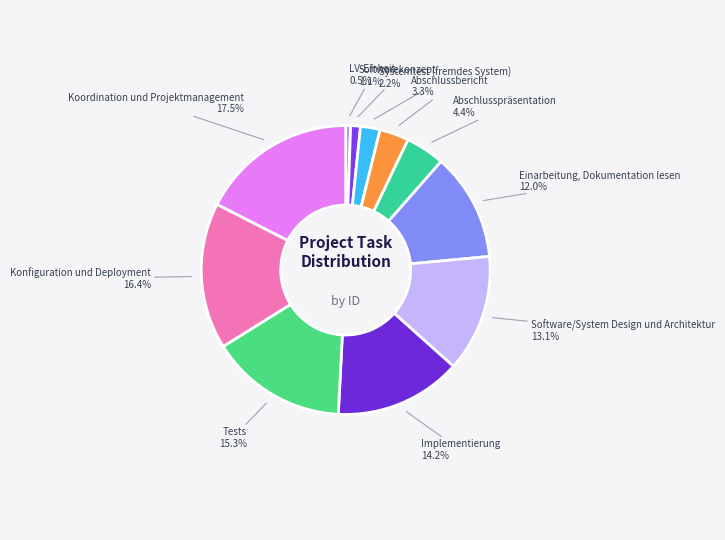

Which slice is the smallest?

LV-Einheit